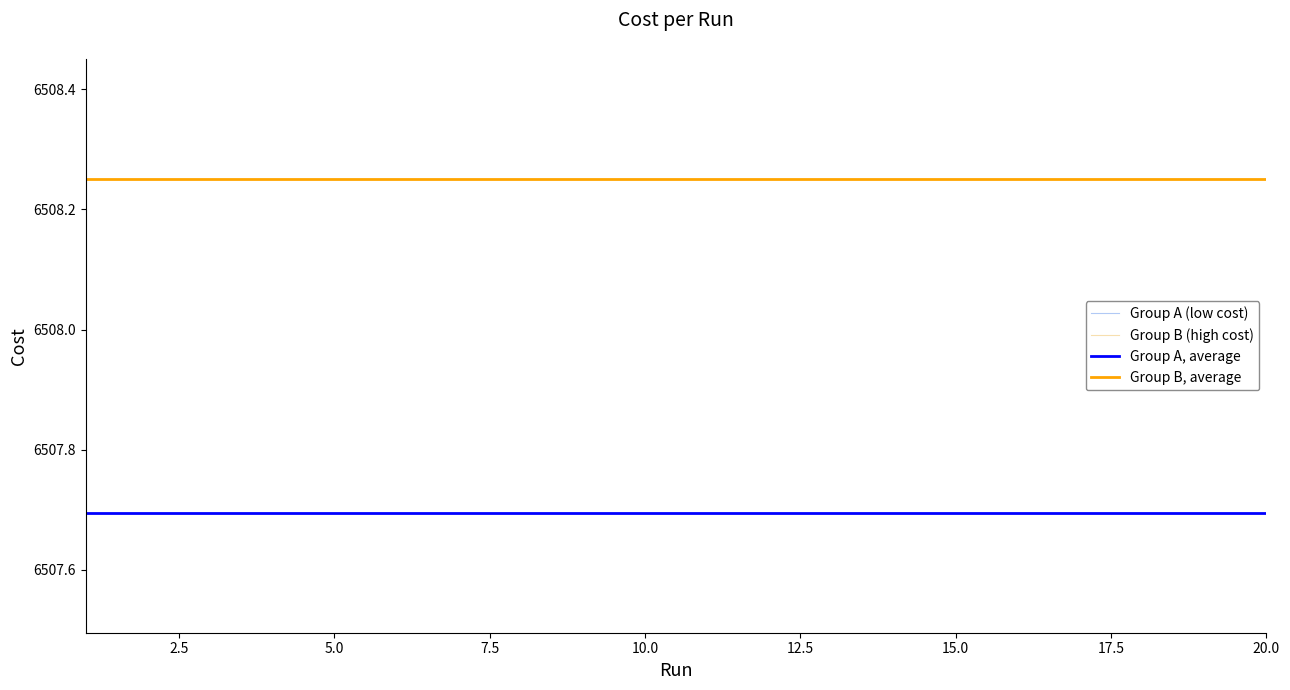

Reading left to right, what are all the values shown in this chart?

6507.7	6507.7	6507.7	6507.7	6508.3	6508.3	6507.7	6508.3	6508.3	6508.3	6507.7	6508.3	6507.7	6507.7	6507.7	6508.3	6507.7	6508.3	6508.3	6508.3